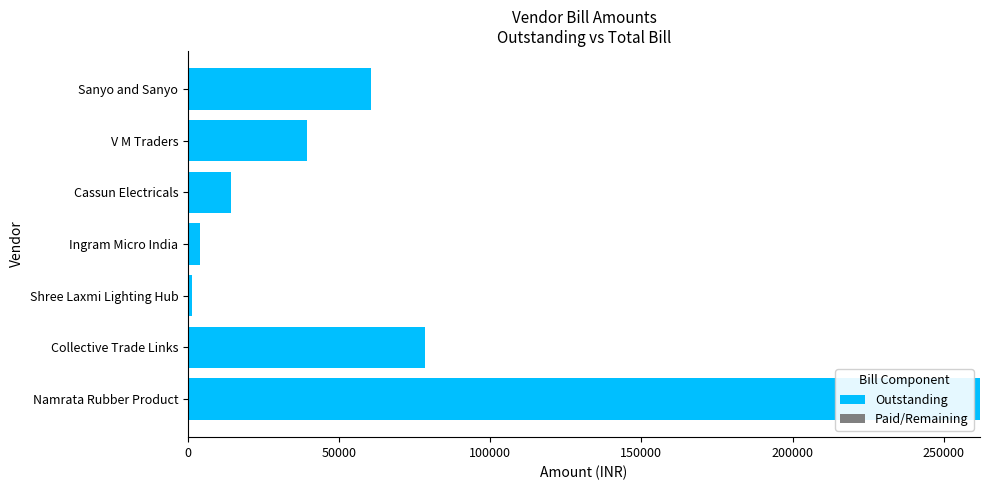

The value at Sanyo and Sanyo is 60441. True or false?

True